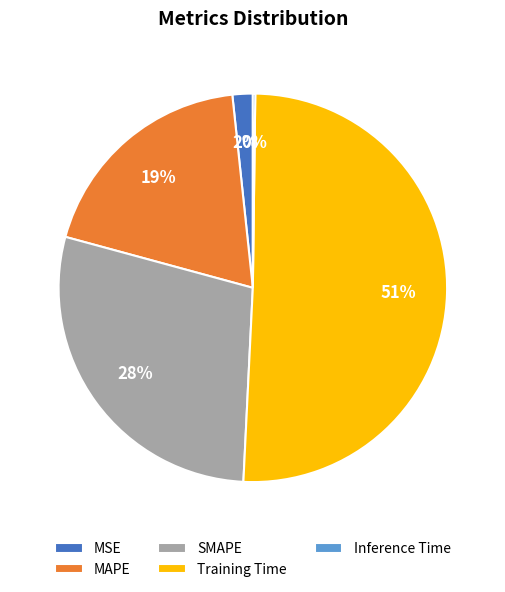

Is it true that Training Time is 51% of the pie?

True